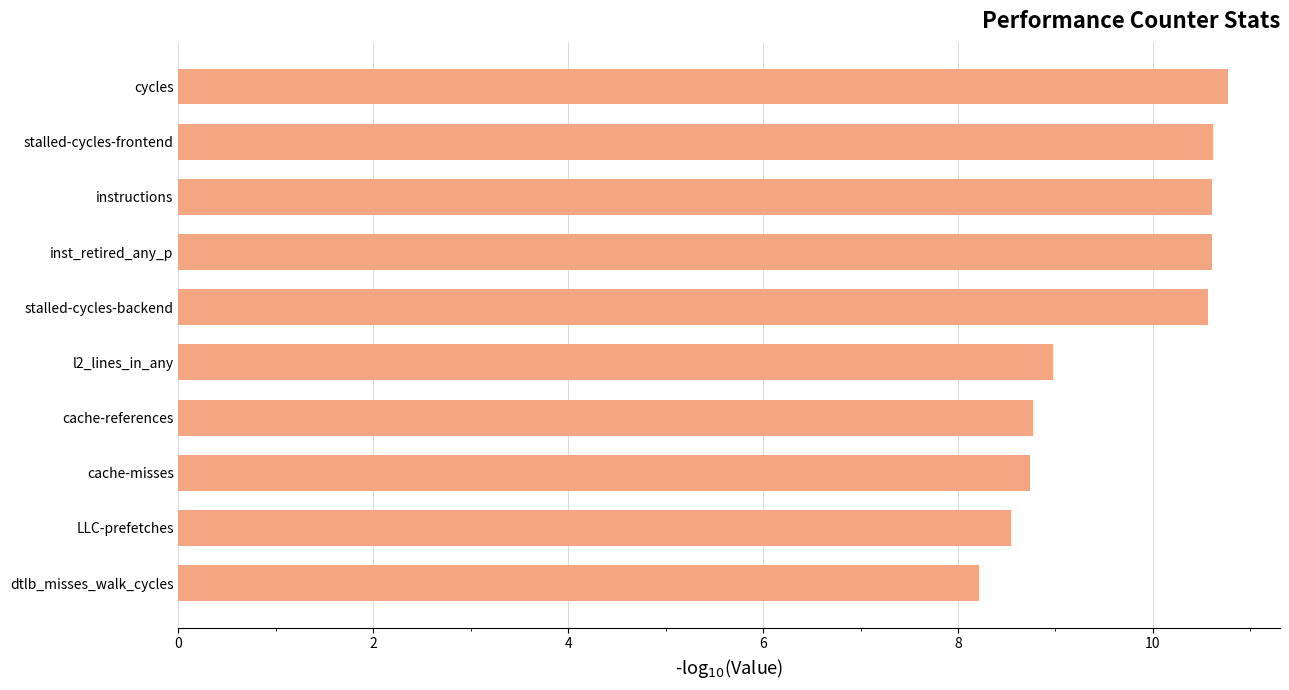

Count the number of values greater than 10.

5